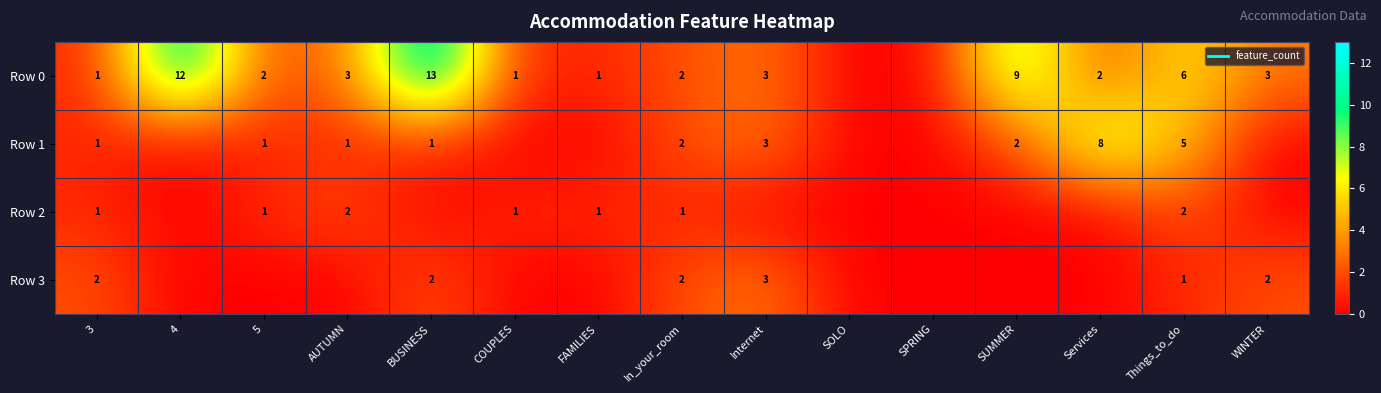

Which series has the largest total across all categories?

Row 0